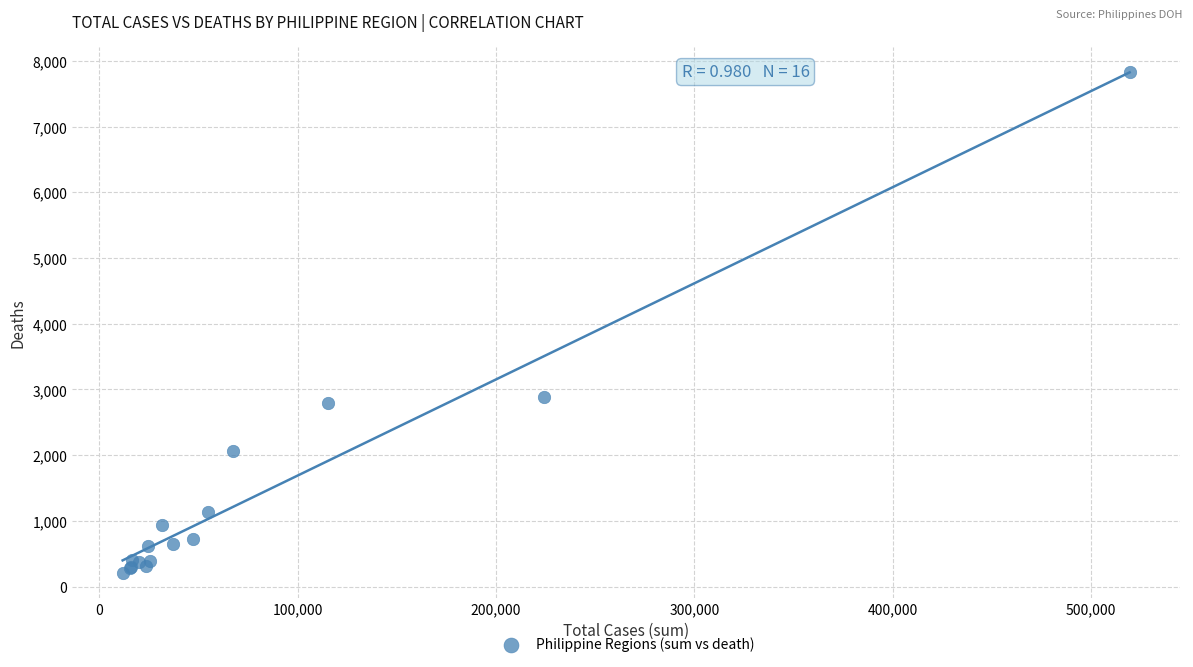

What Y value in the scatter plot is closest to 4020?

2881